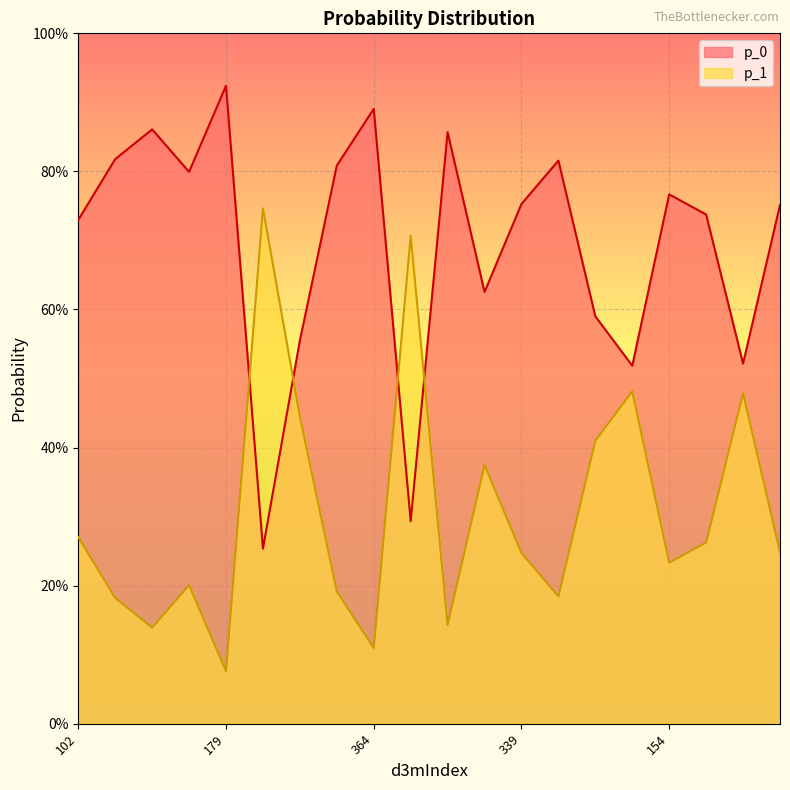

After their last crossing, which series has the higher values: p_0 or p_1?

p_0